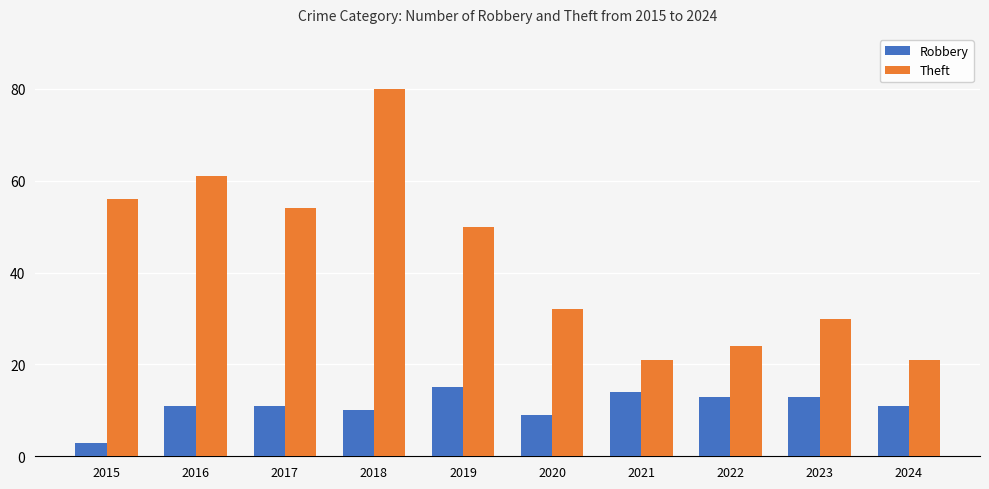

The Robbery series shows 14 at 2020. True or false?

False